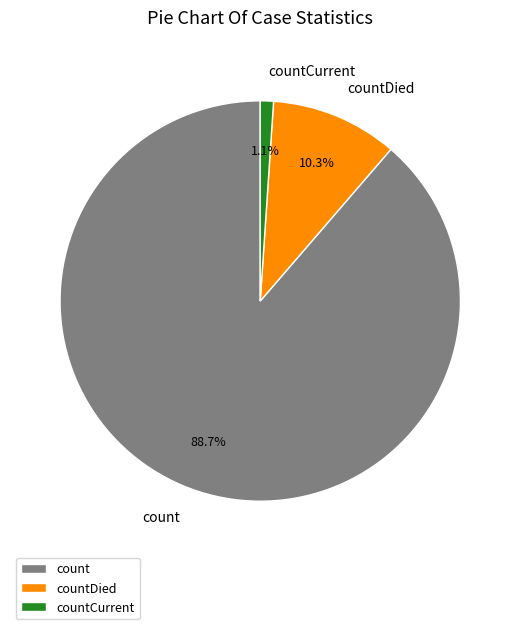

To the nearest percent, what is the difference between the countDied and count slice percentages?

78%